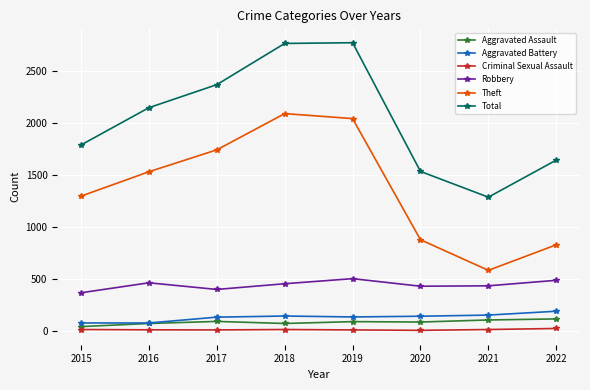

At how many categories does at least one series exceed 1122?

8